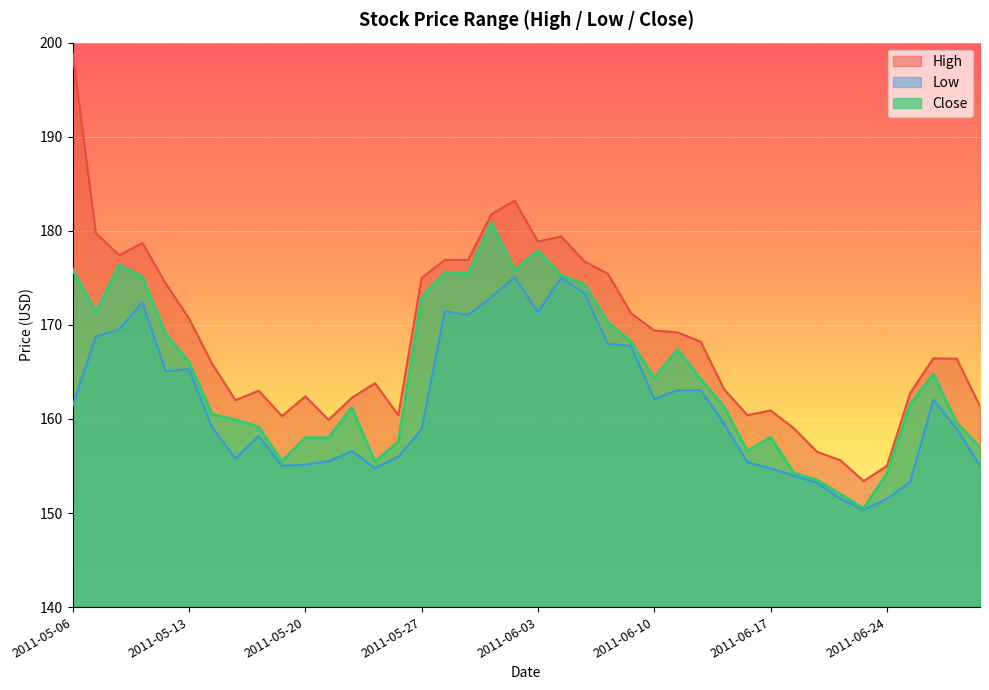

Does the chart display data point markers on the line(s)?

No